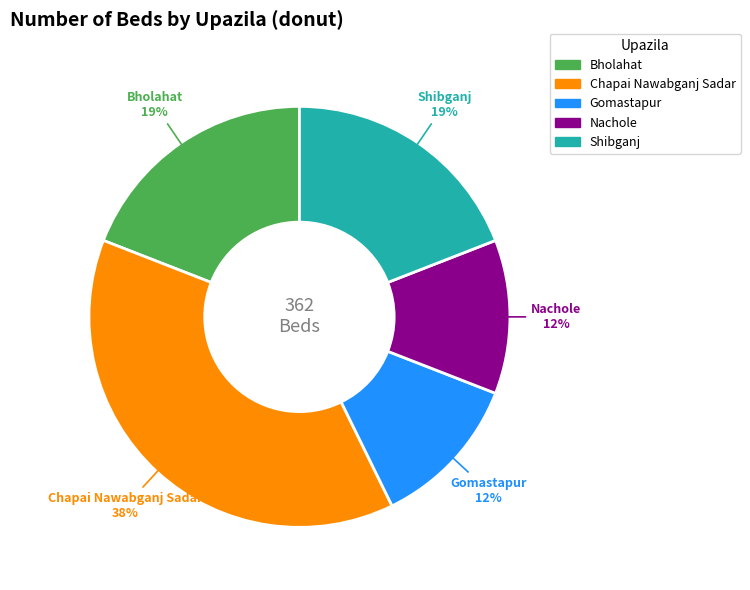

To the nearest percent, what is the difference between the largest and smallest slice percentages?

26%